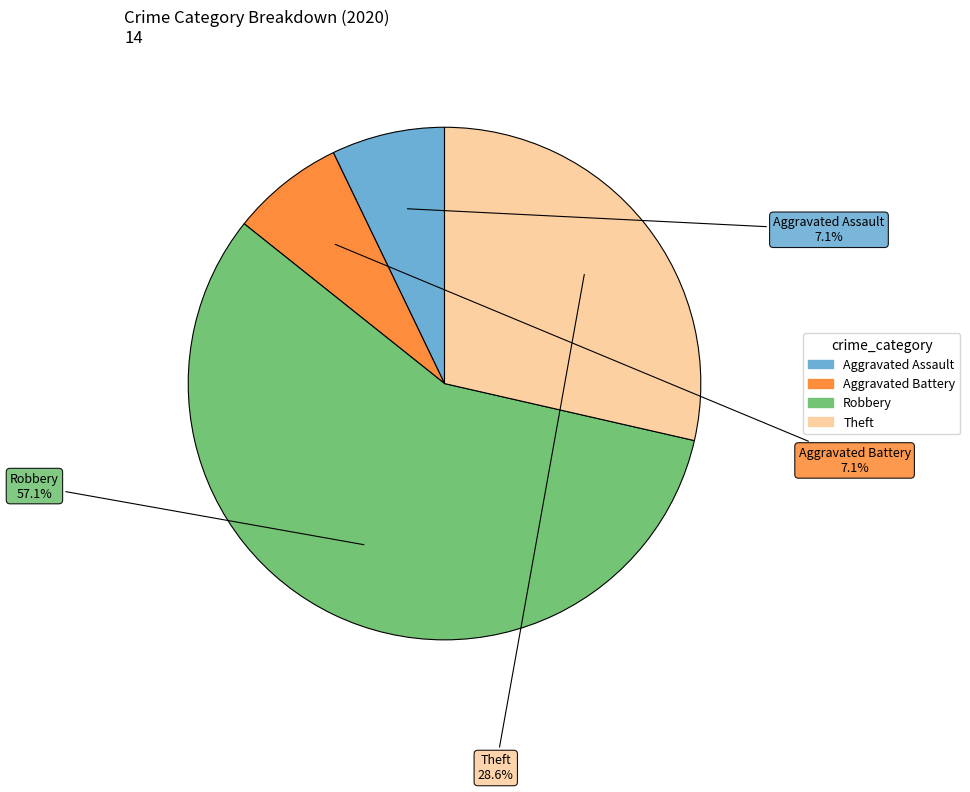

To the nearest percent, what is the combined percentage of Aggravated Assault and Theft?

36%